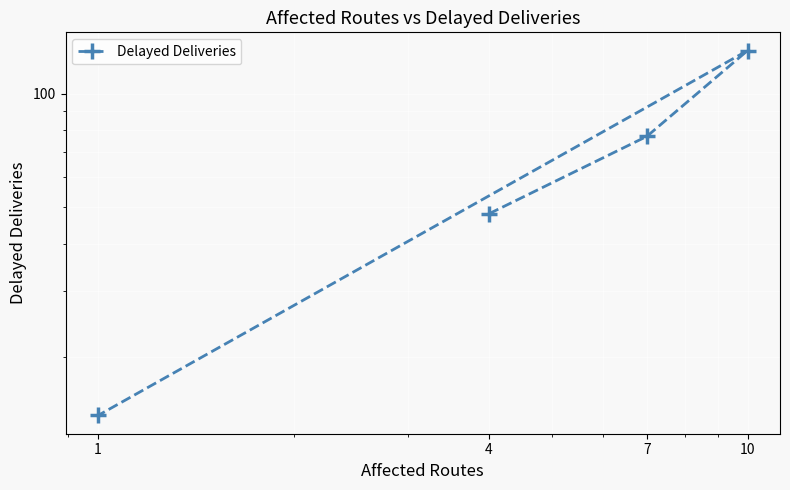

What is the minimum value shown in the chart?

14